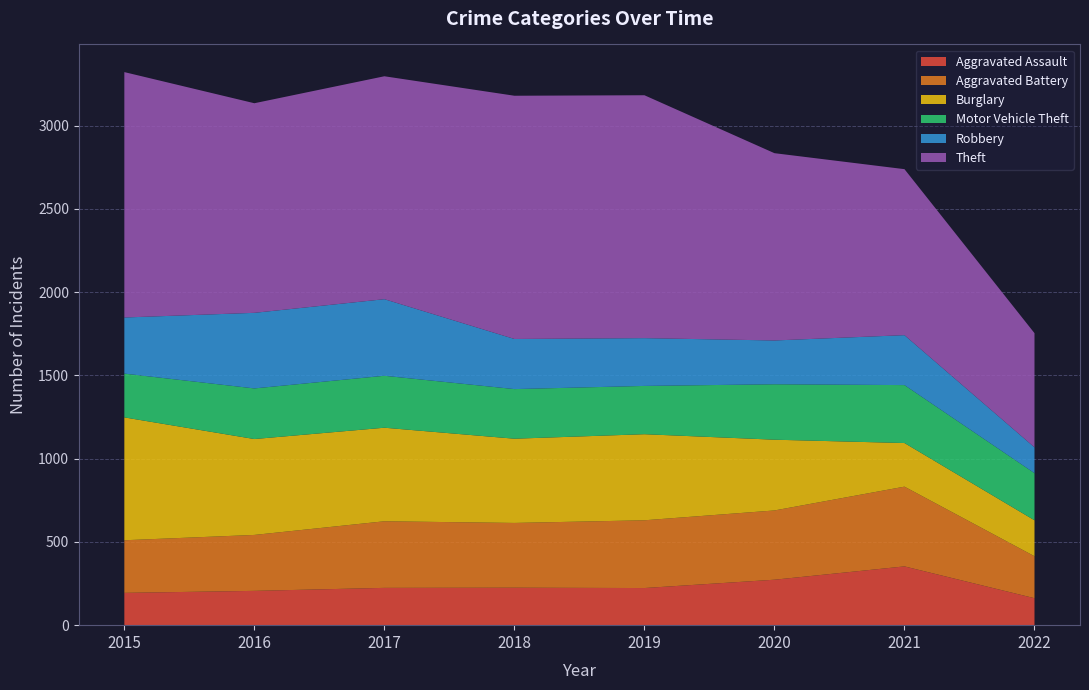

Reading left to right, transcribe all the data shown in this chart.

Aggravated Assault: 194	206	224	225	223	273	353	162
Aggravated Battery: 316	336	400	389	407	416	479	252
Burglary: 738	576	562	506	517	425	262	216
Motor Vehicle Theft: 263	304	312	298	290	333	348	283
Robbery: 337	454	460	301	287	263	300	155
Theft: 1474	1259	1339	1461	1459	1125	997	686